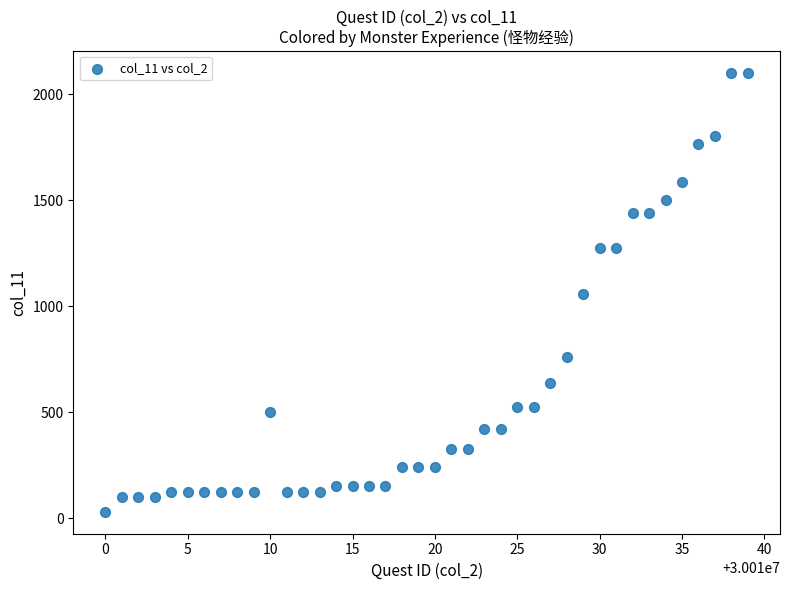

What is the range of Y values (max minus min)?

2070